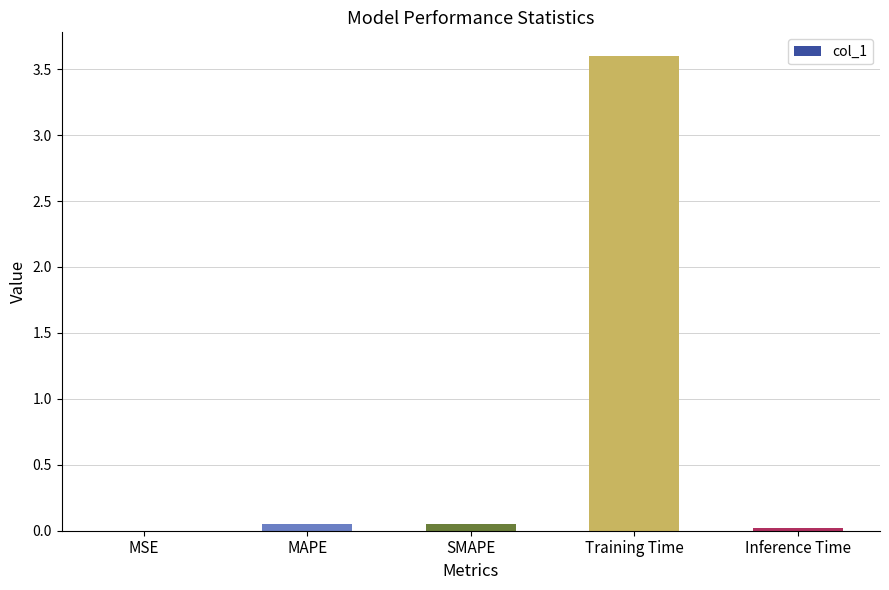

What is the change in value from MSE to SMAPE?

+0.1